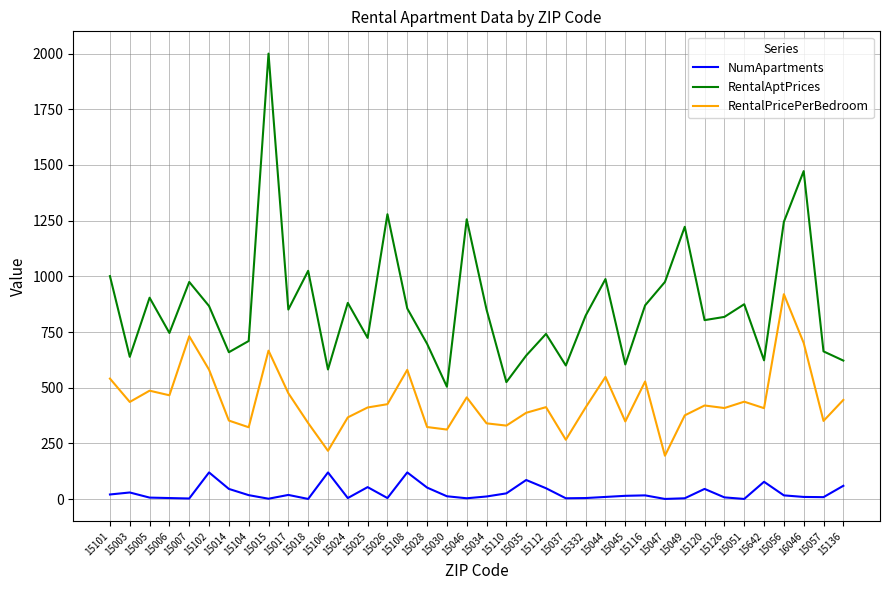

Which series has the largest range (max minus min)?

RentalAptPrices